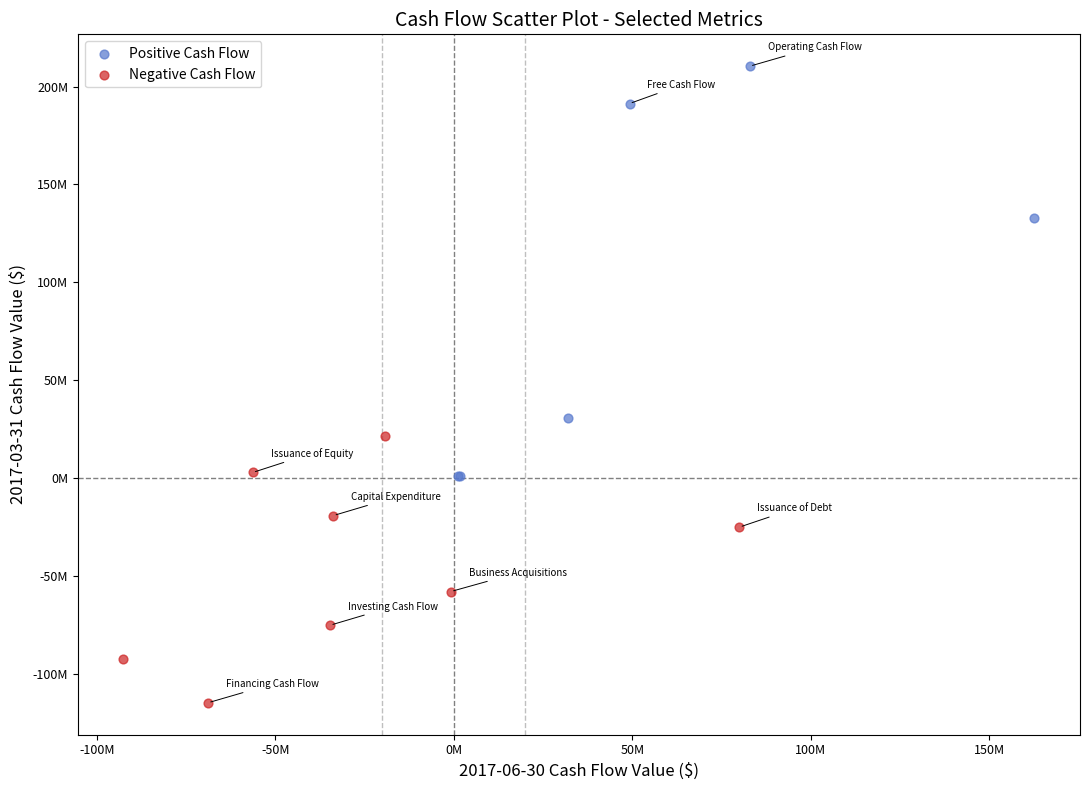

Which series reaches the maximum Y coordinate?

Positive Cash Flow